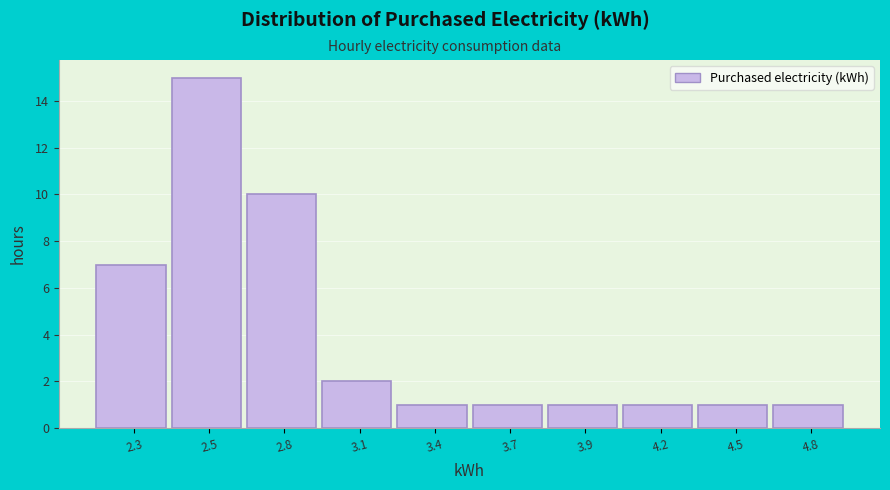

Reading right to left, what are all the values shown in this chart?

4.8=1	4.5=1	4.2=1	3.9=1	3.7=1	3.4=1	3.1=2	2.8=10	2.5=15	2.3=7